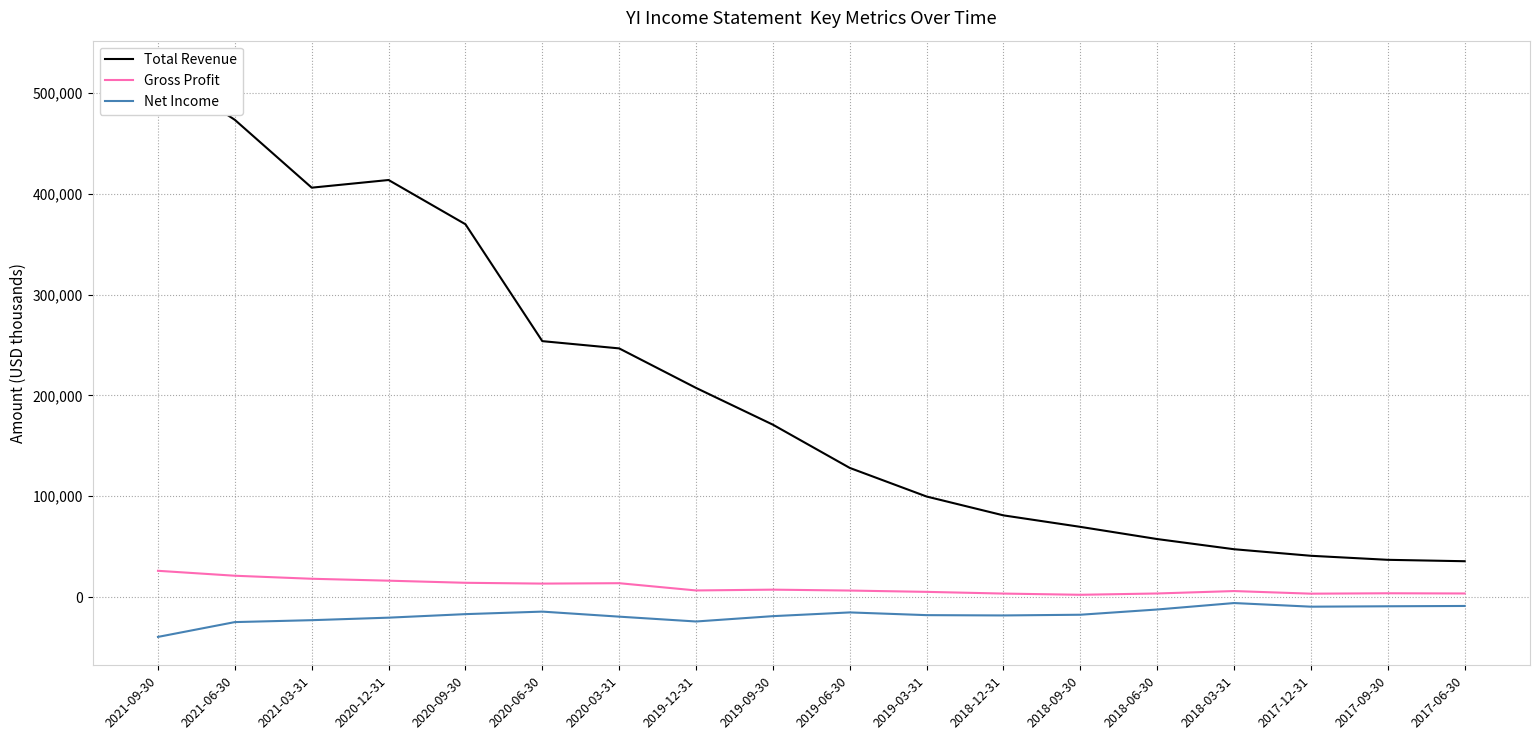

What is the difference between the second highest and minimum values in the Net Income series?

30700